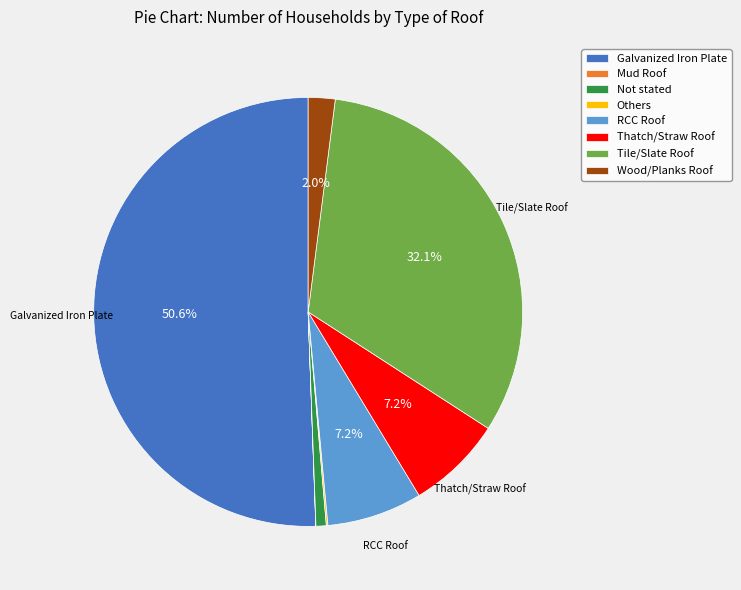

Does Wood/Planks Roof account for over 50% of the chart?

No